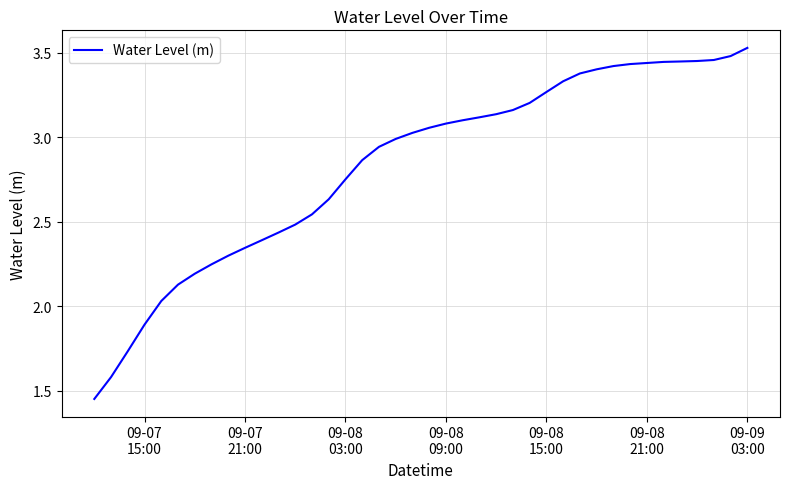

How many lines are shown in the chart?

1